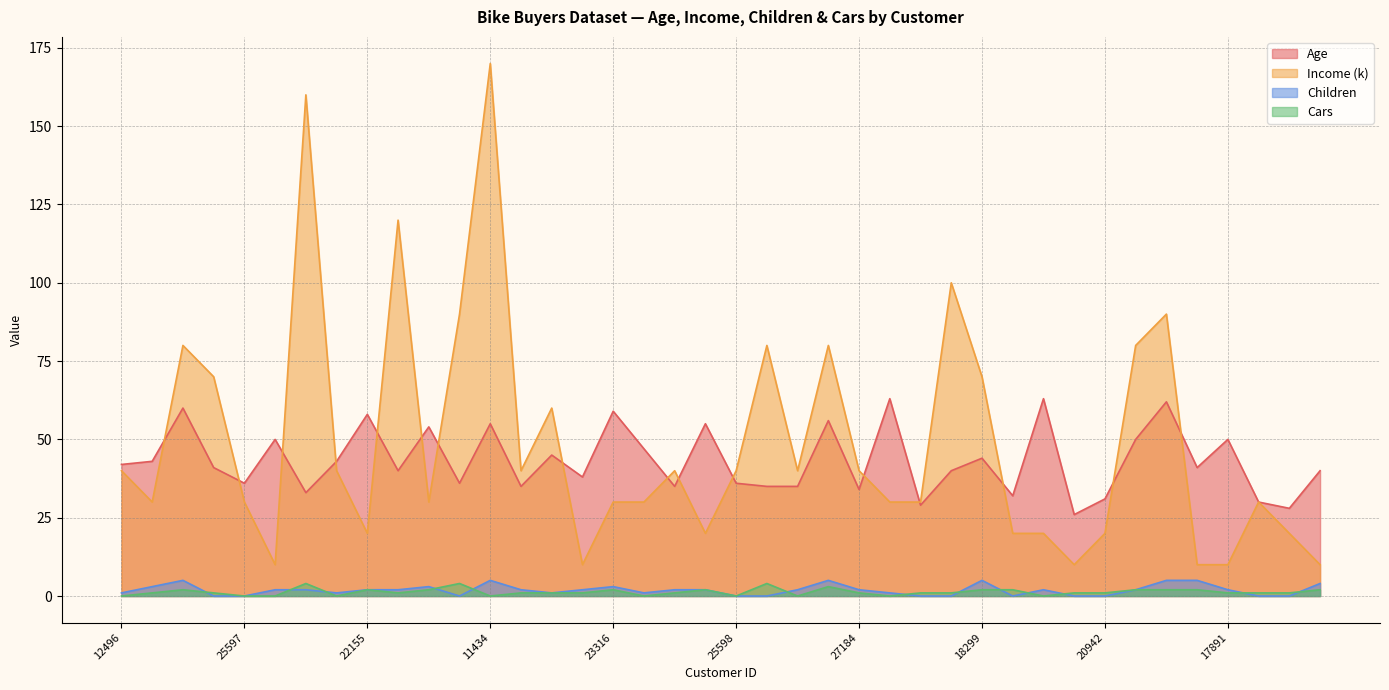

Between 12496 and 12697, which series saw the biggest shift?

Income (k)